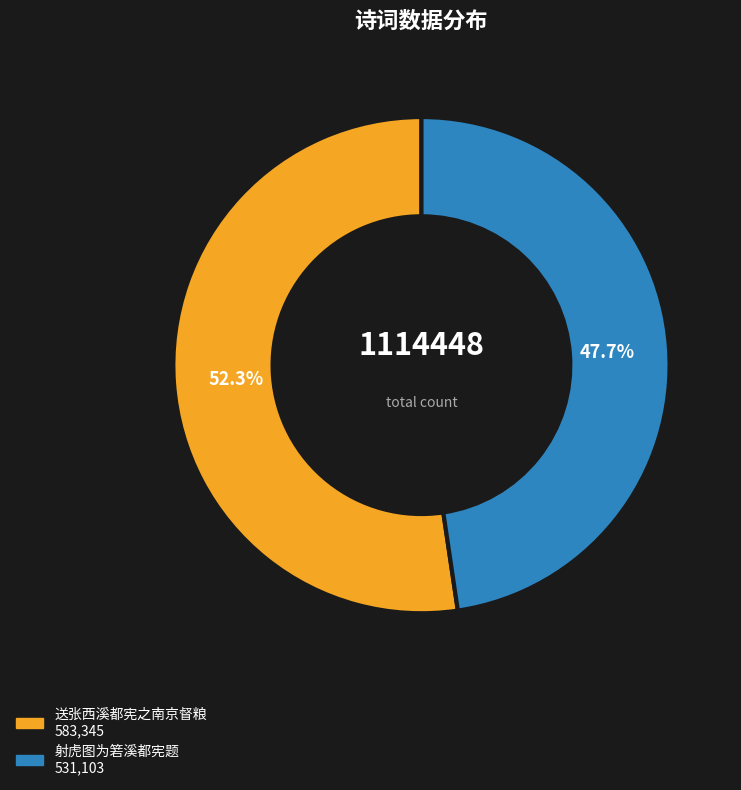

What is the total percentage of 射虎图为箬溪都宪题 and 送张西溪都宪之南京督粮?

100.0%